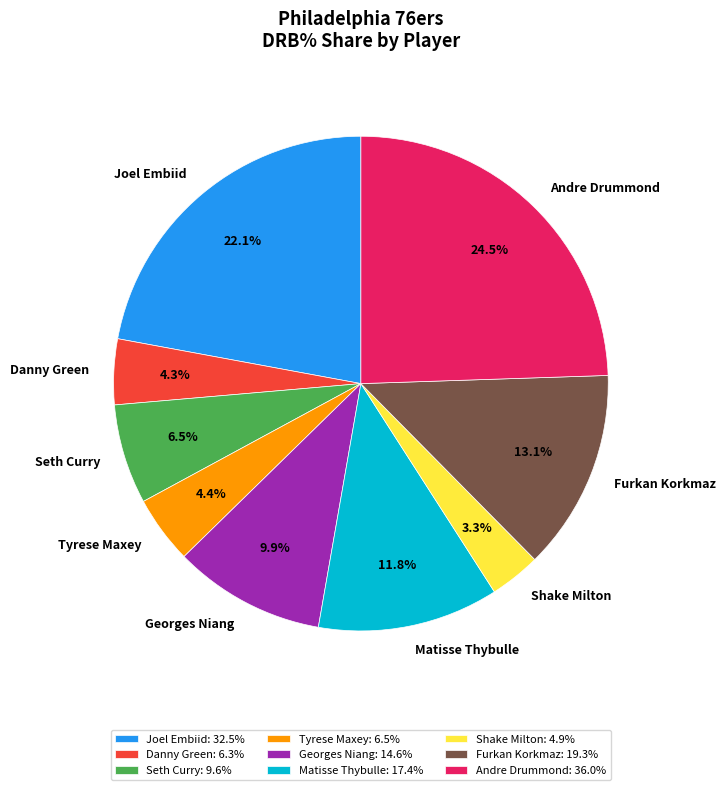

What percentage is the Joel Embiid slice, to the nearest percent?

22%